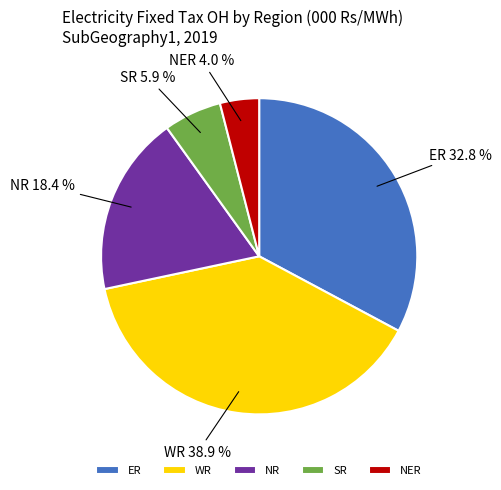

Combined, what portion of the pie is ER and SR?

38.7%